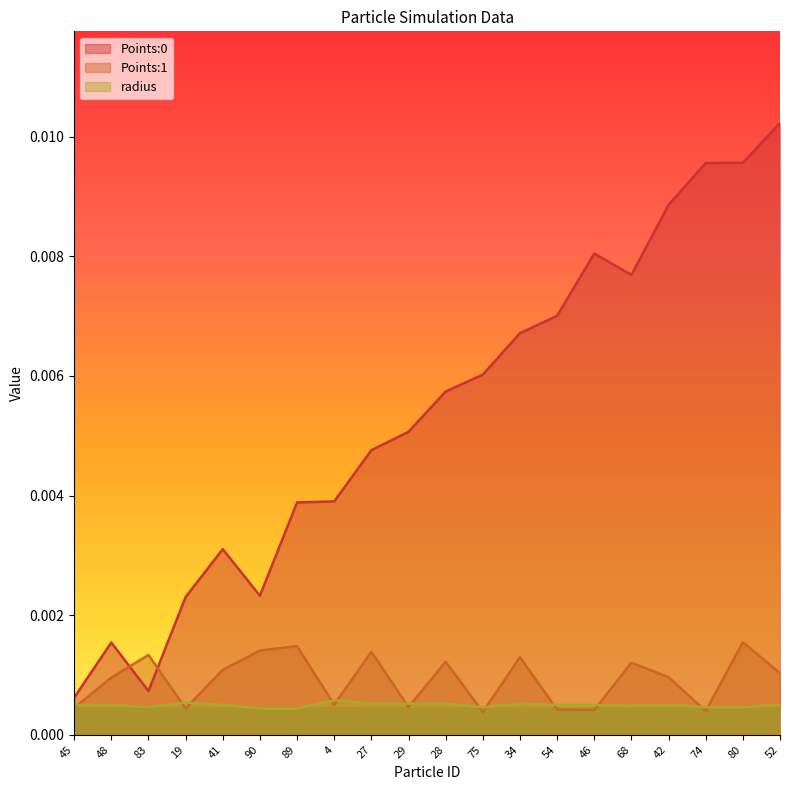

What is the label of the 10th point from the left?

29